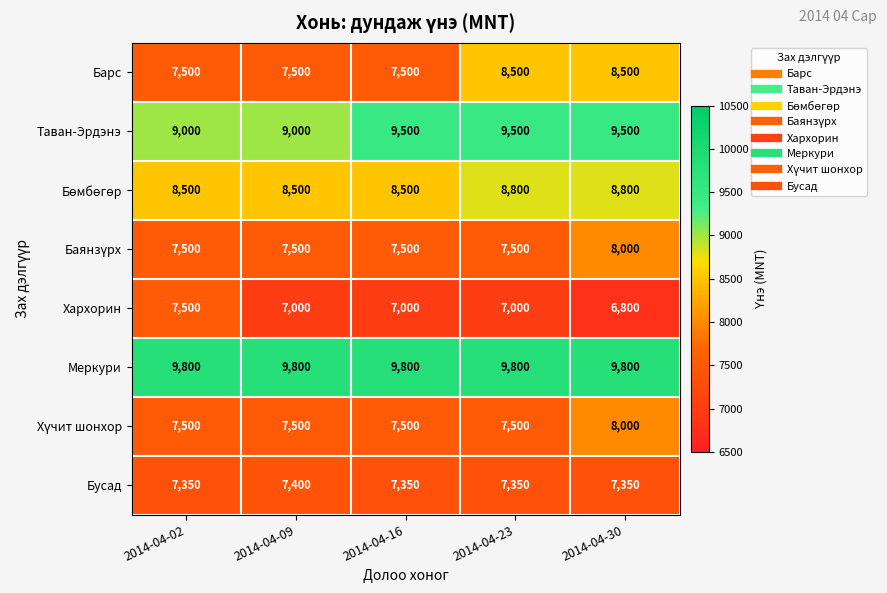

What is the greatest value displayed?

9800